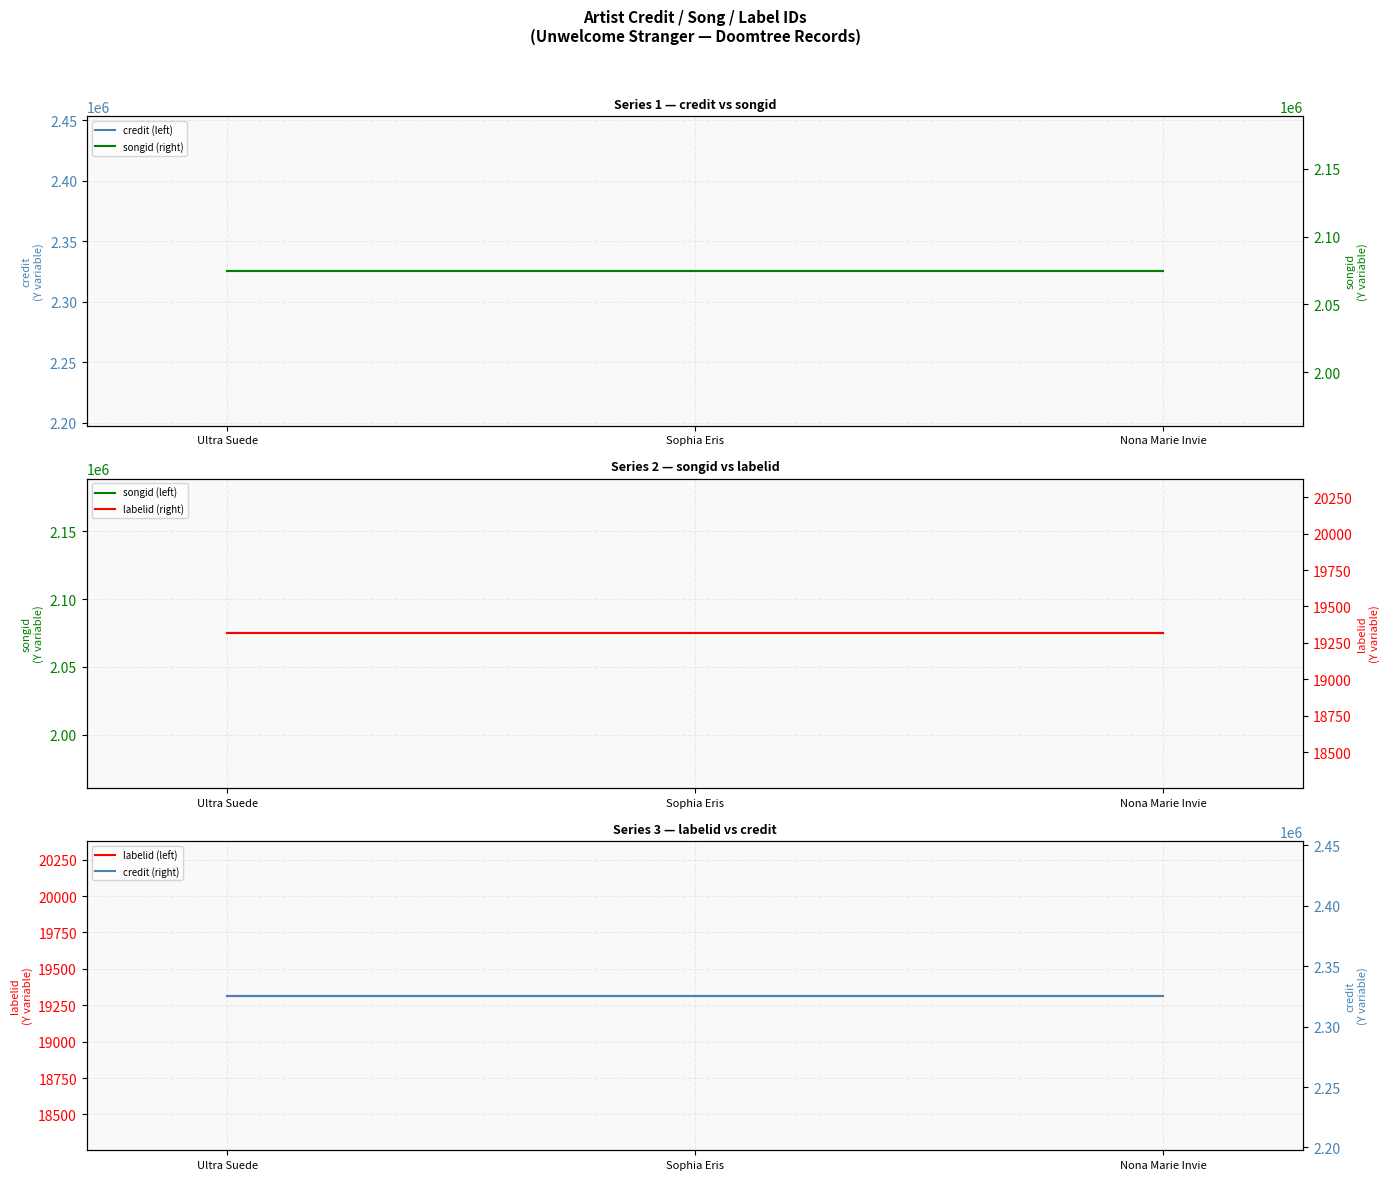

At which category is the sum across all series the highest?

Ultra Suede